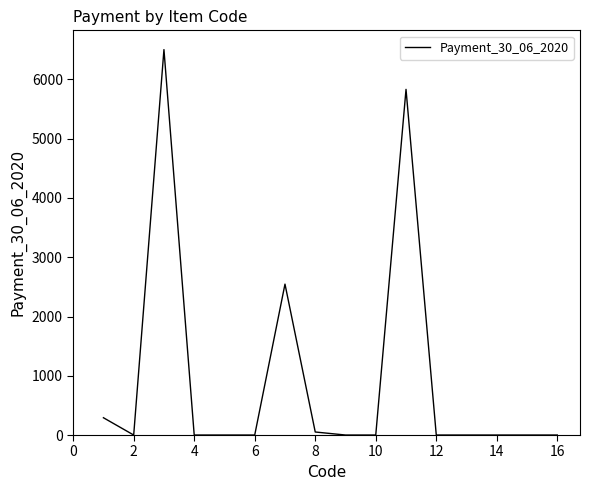

What is the greatest value displayed?

6504.0